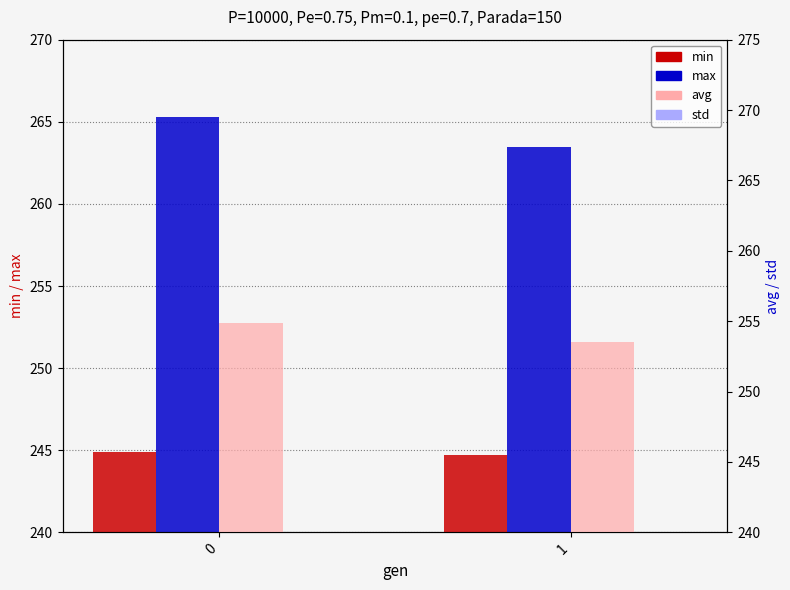

At which label does avg reach its minimum?

1